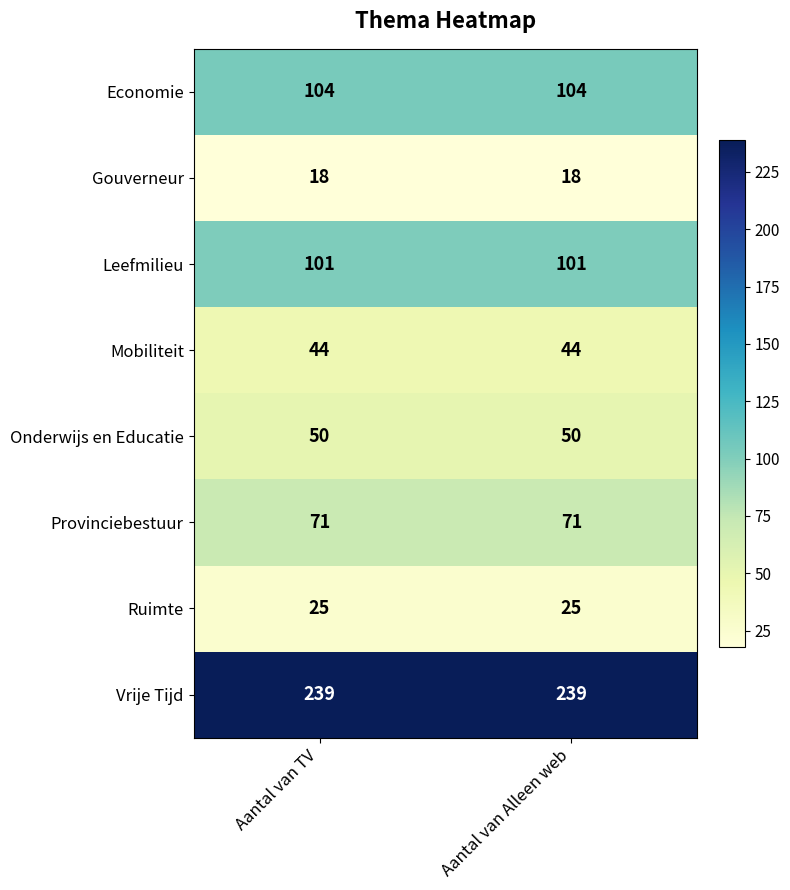

What is the spread (max minus min) of values at Aantal van TV?

221